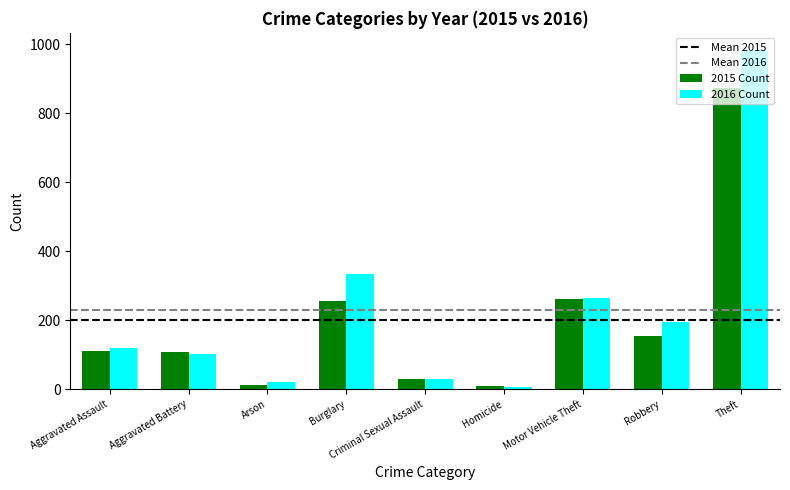

What position from the right is Criminal Sexual Assault?

5